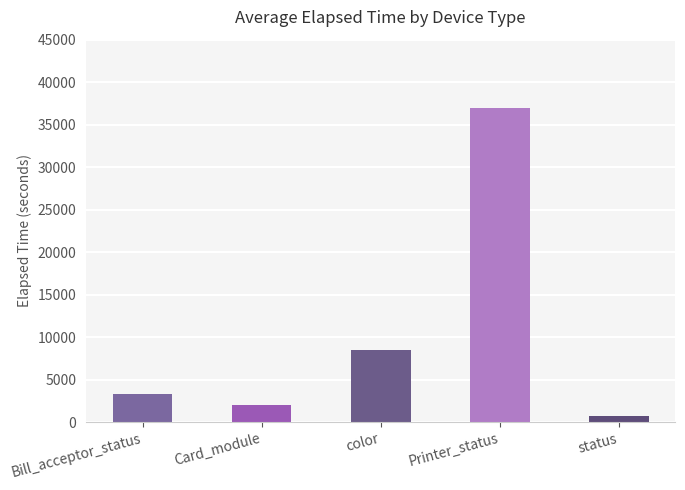

Rank the categories by value from lowest to highest.

status, Card_module, Bill_acceptor_status, color, Printer_status